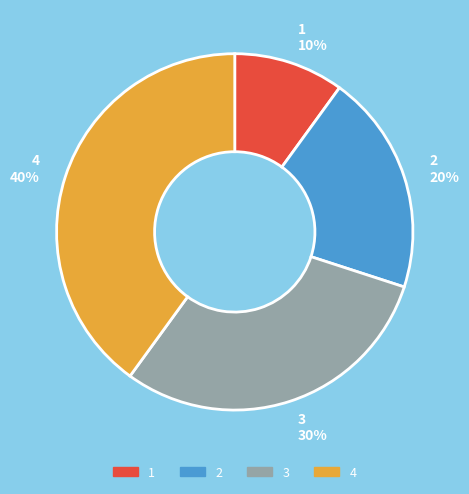

Rank the categories by value from highest to lowest.

4 40%, 3 30%, 2 20%, 1 10%